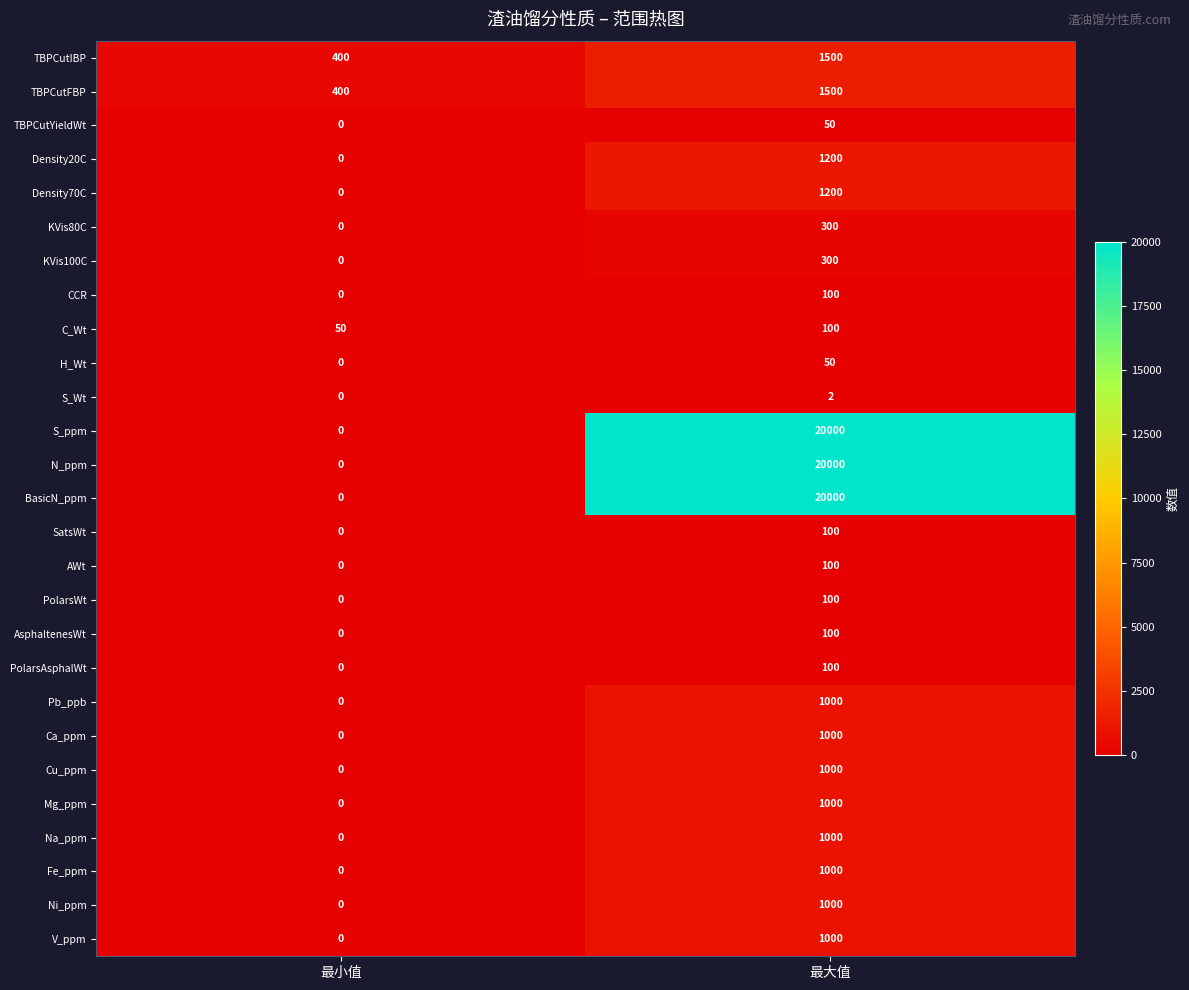

Is it true that CCR equals 66 at 最小值?

False